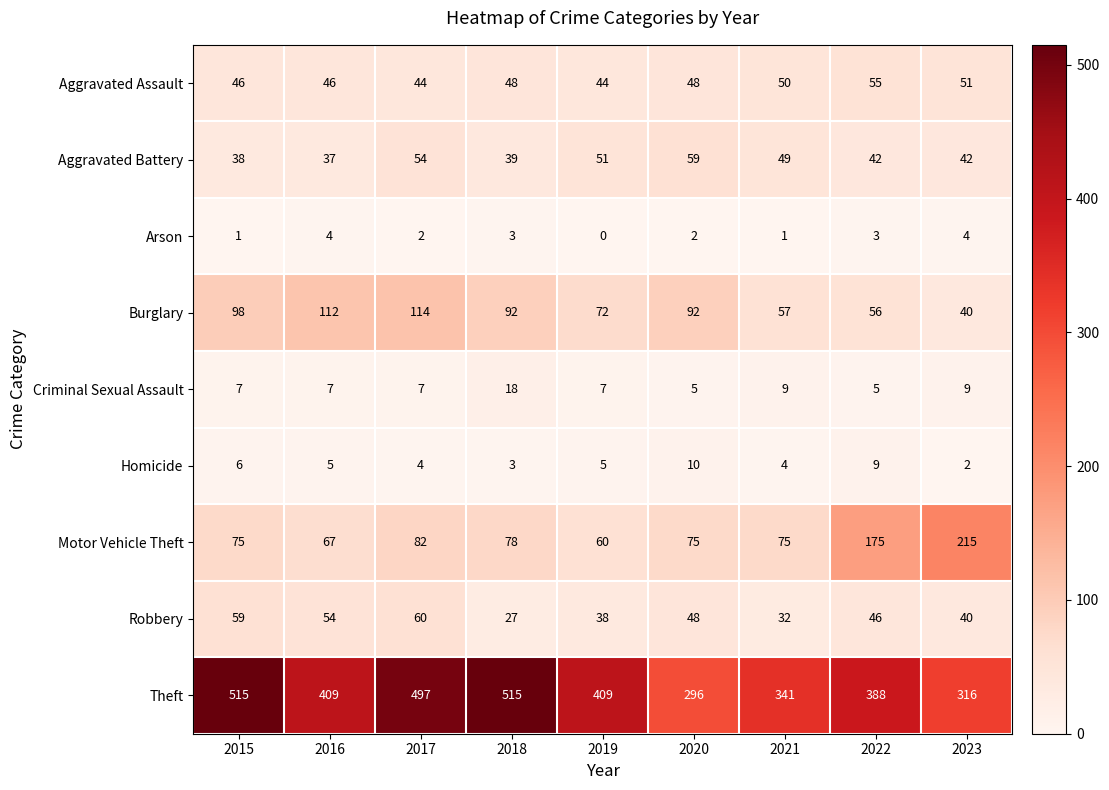

Which series has the largest range (max minus min)?

Theft